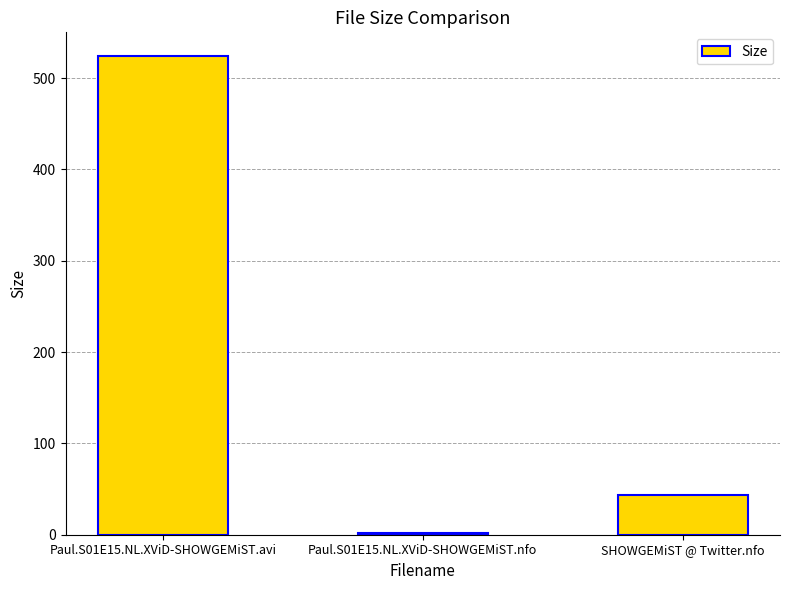

How many values are below 44?

1